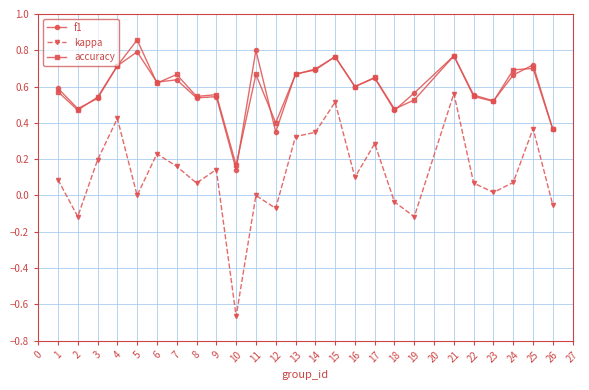

True or false: f1 has a value of 0.2 at 10.

False